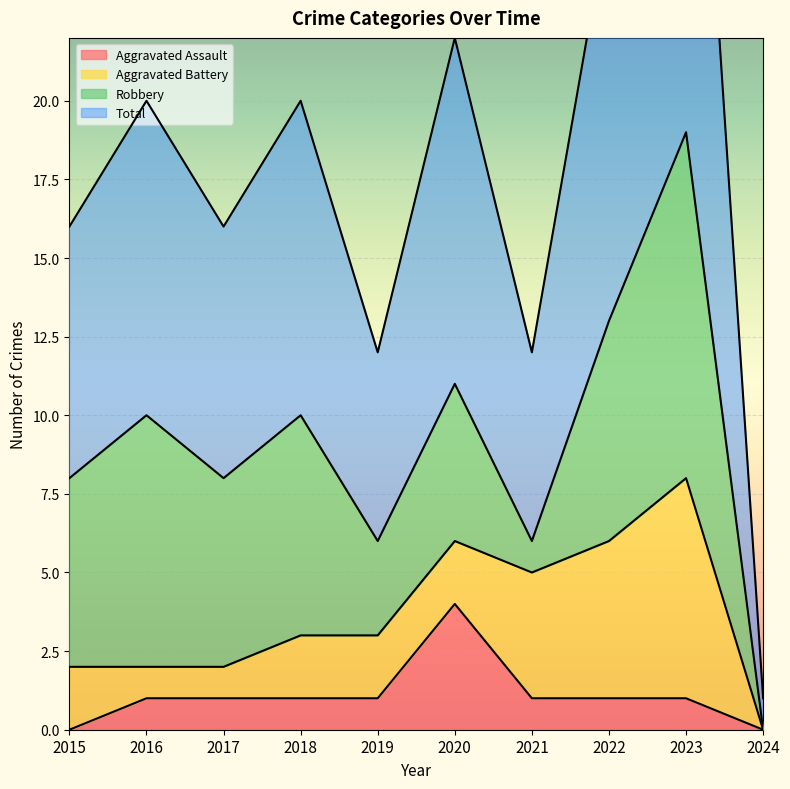

At how many categories does at least one series exceed 7?

9